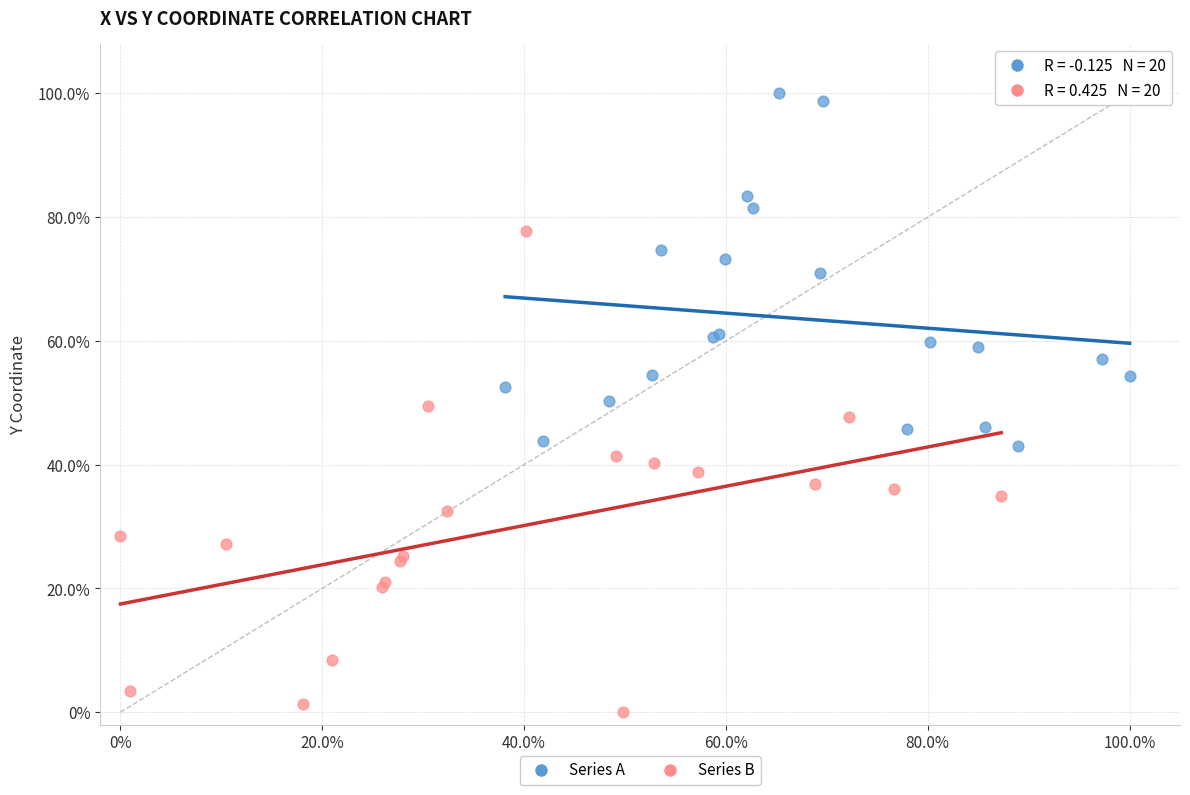

What are all the series names shown in the legend?

Series A, Series B